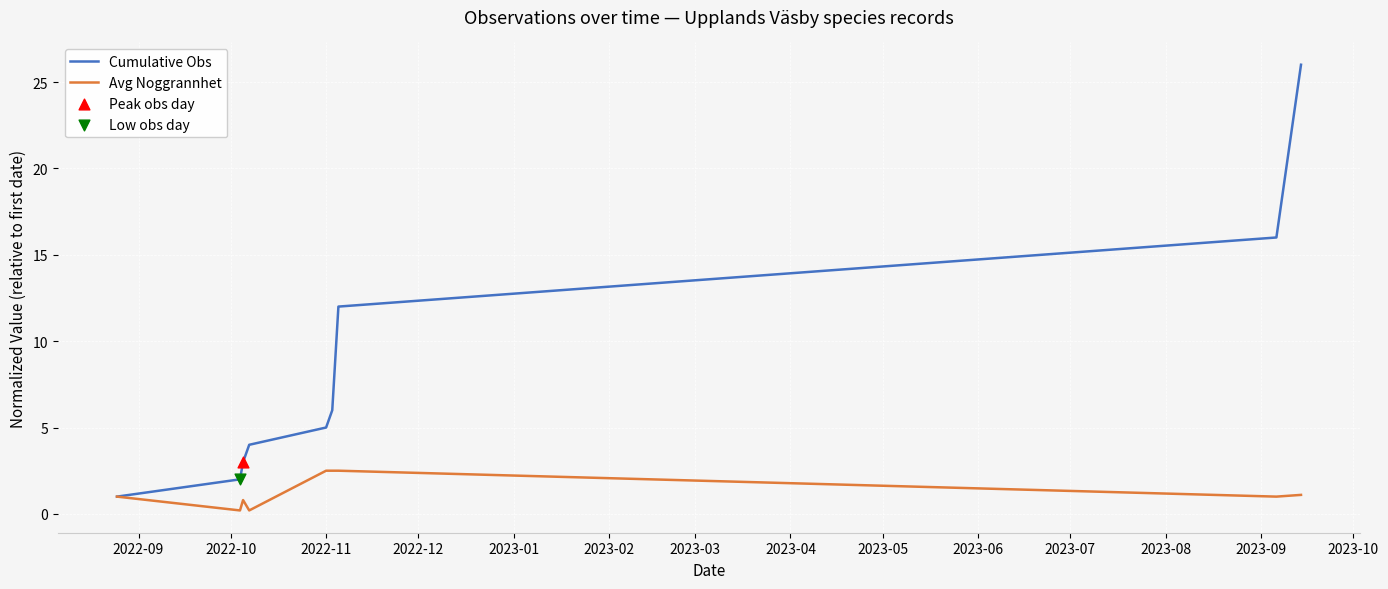

Which series has the largest total across all categories?

Cumulative Obs